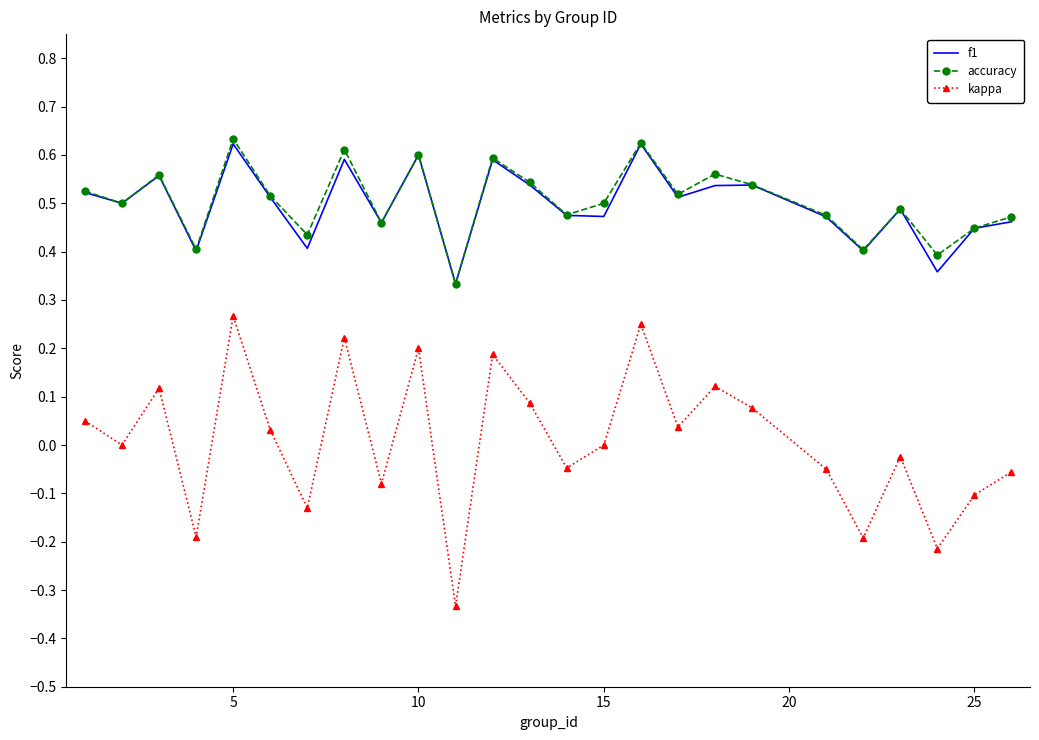

True or false: kappa has more than 0 interior local peaks.

True